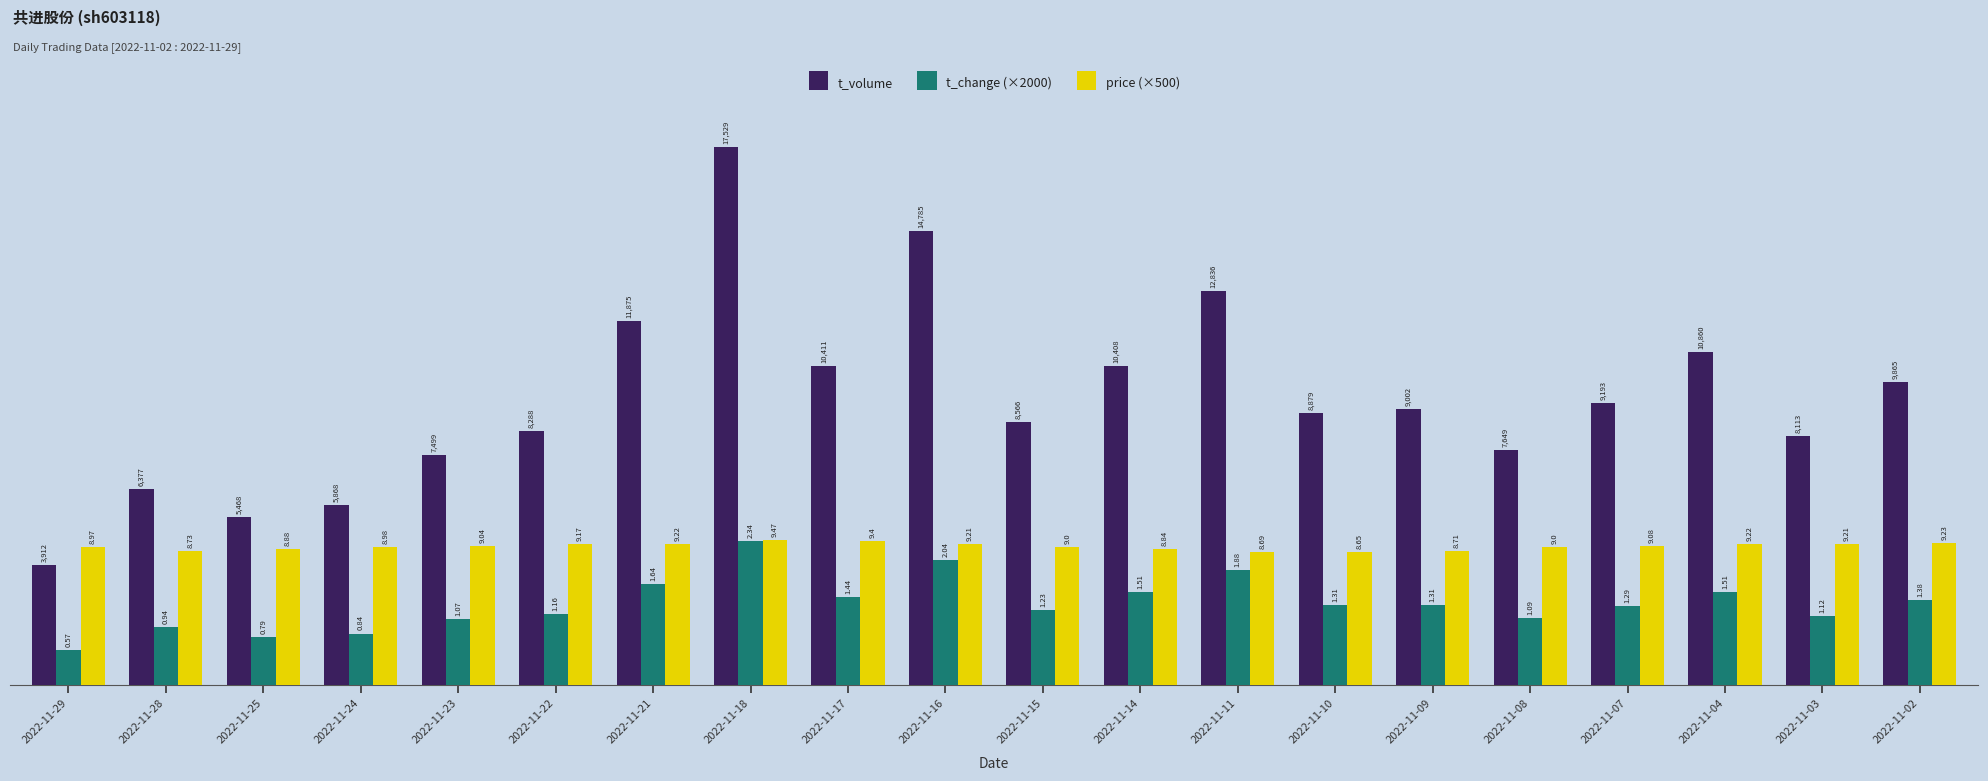

Is it true that price (×500) equals 4420 at 2022-11-14?

True